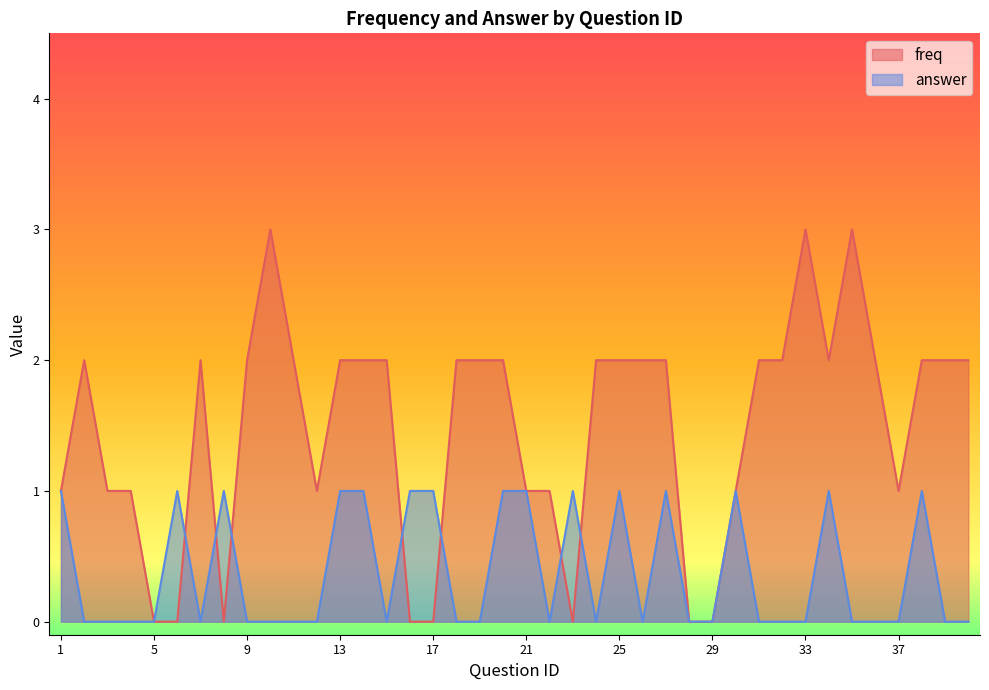

Rank the series at 4 from highest to lowest value.

freq, answer